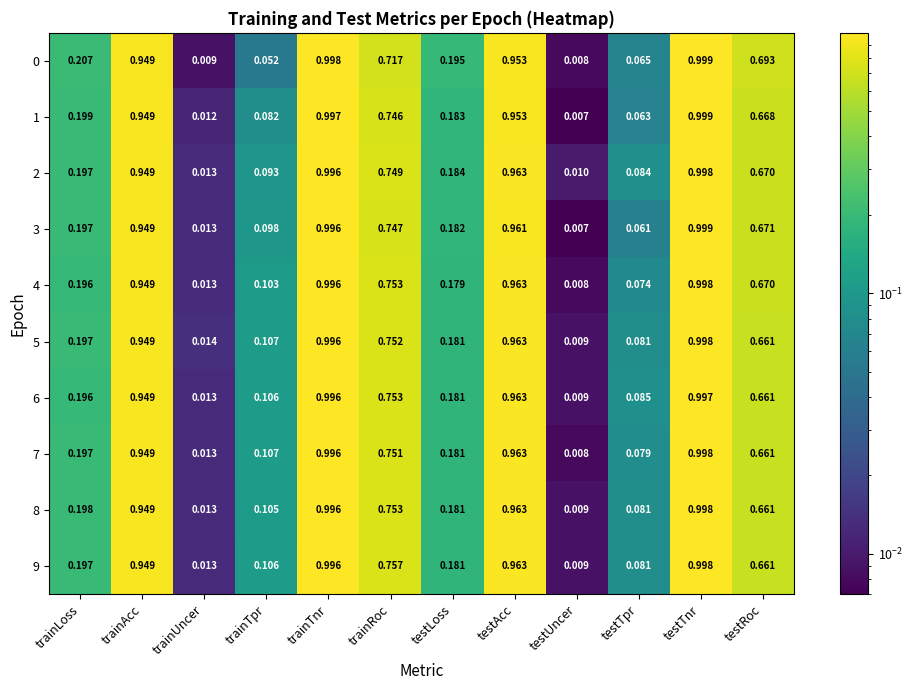

Is the value of 0 at testLoss greater than the value of 5 at testRoc?

No